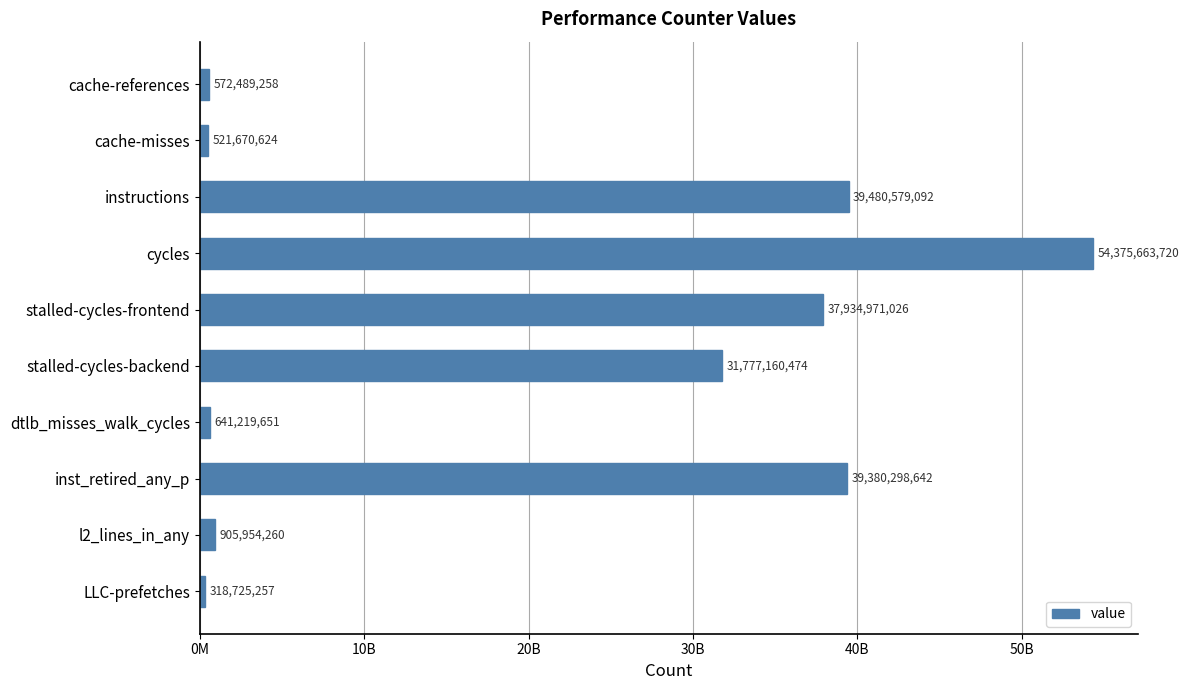

How many distinct data groups are displayed?

1